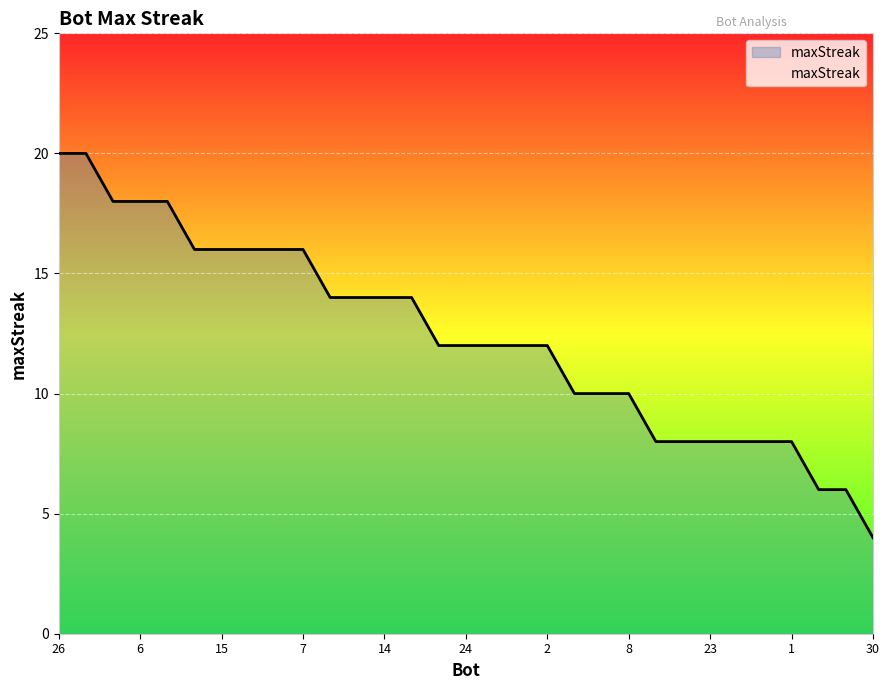

What is the greatest value displayed?

20